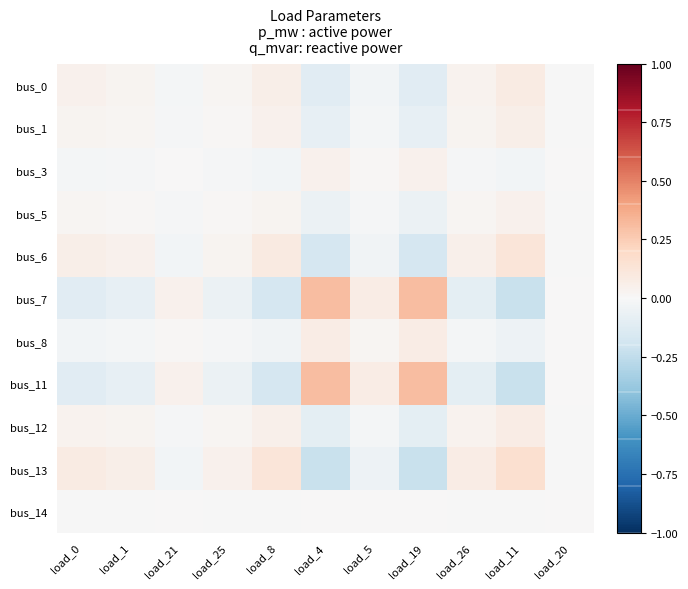

At how many categories does at least one series exceed 0?

11